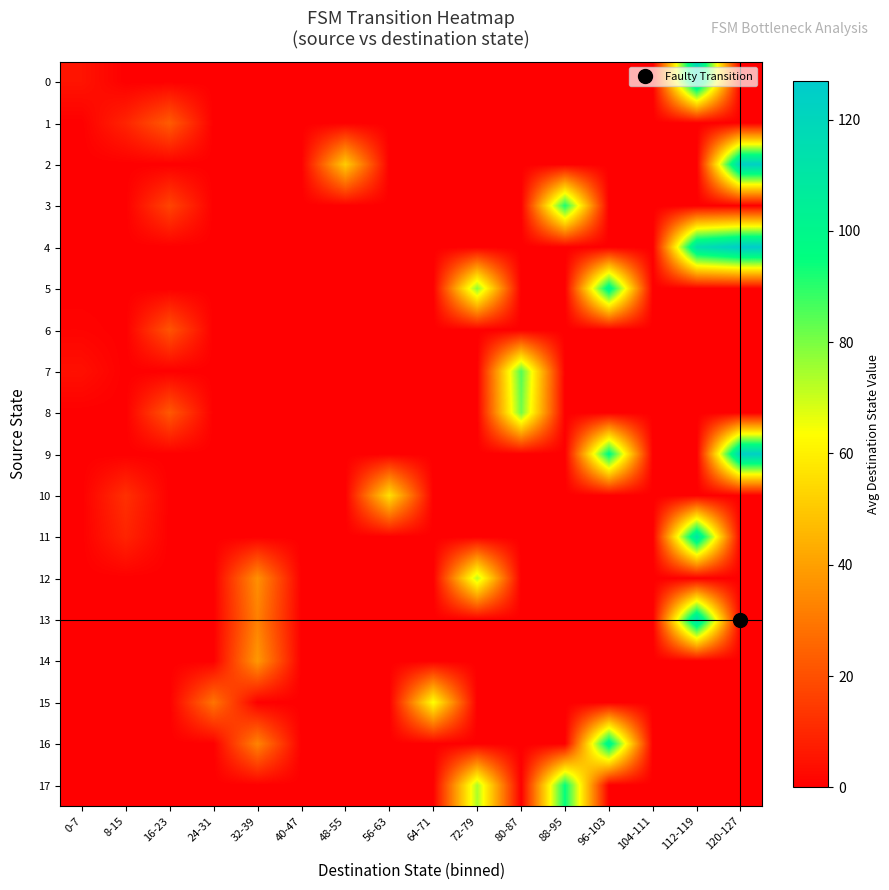

At which category does the chart reach its peak across all series?

120-127